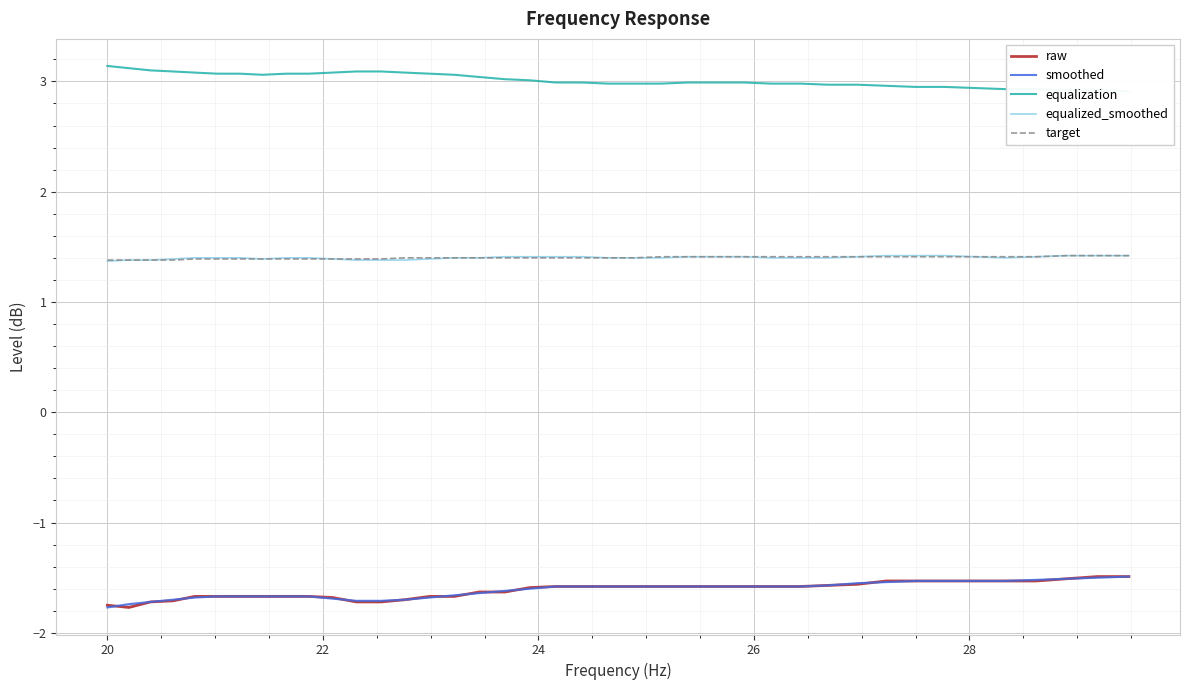

What is the highest value of the equalized_smoothed series?

1.4